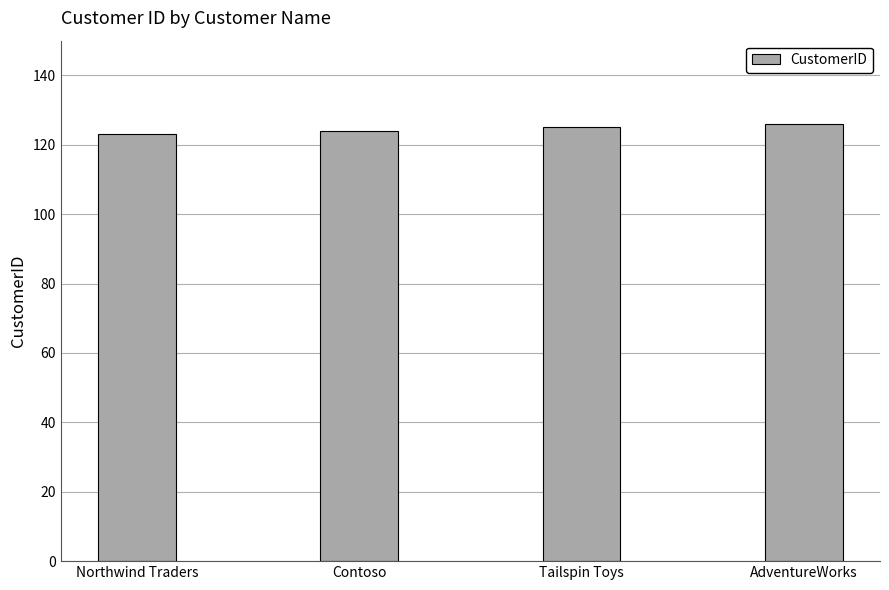

How many data points are less than 125?

2